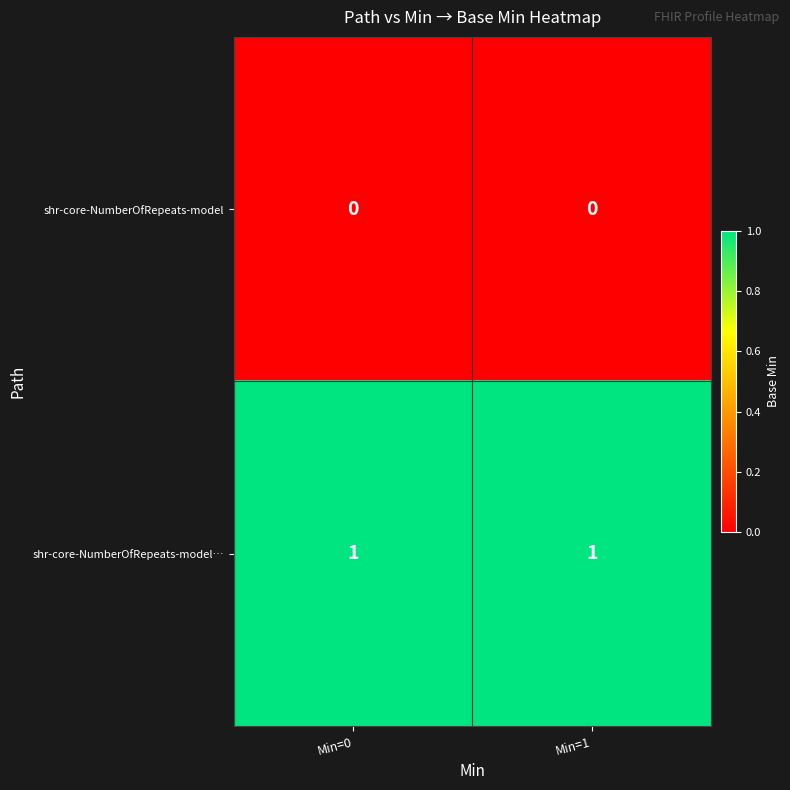

The shr-core-NumberOfRepeats-model… series shows 1 at Min=0. True or false?

True